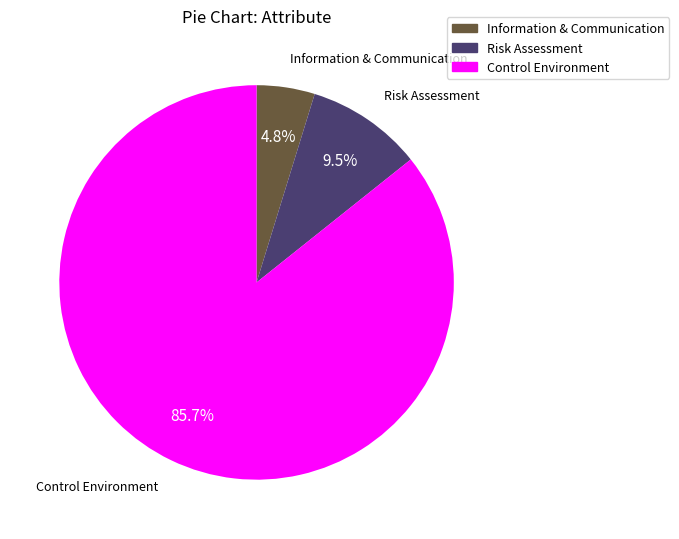

What portion of the pie excludes Control Environment?

14.3%